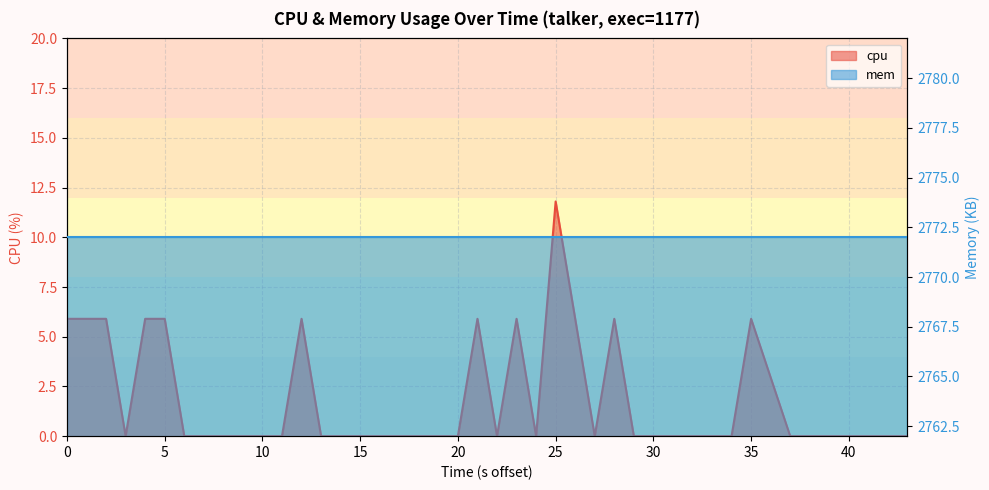

How many positive values are there?

11